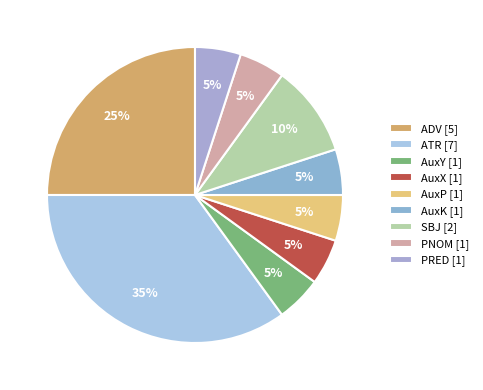

Count the number of slices in the pie.

9